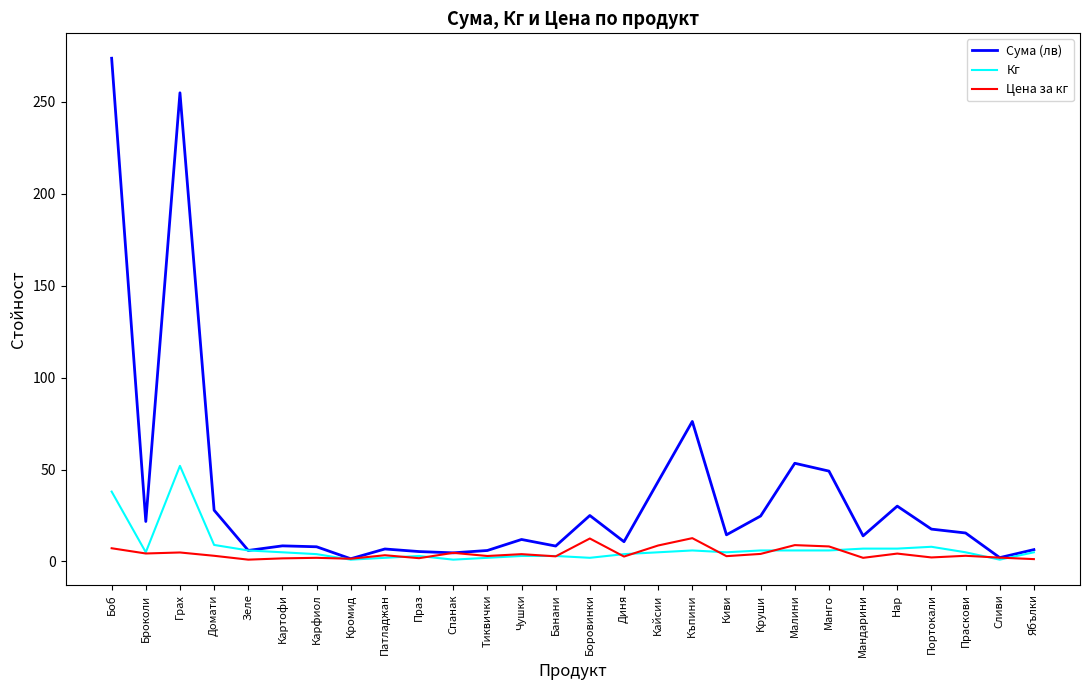

True or false: Цена за кг has a value of 22.1 at Къпини.

False